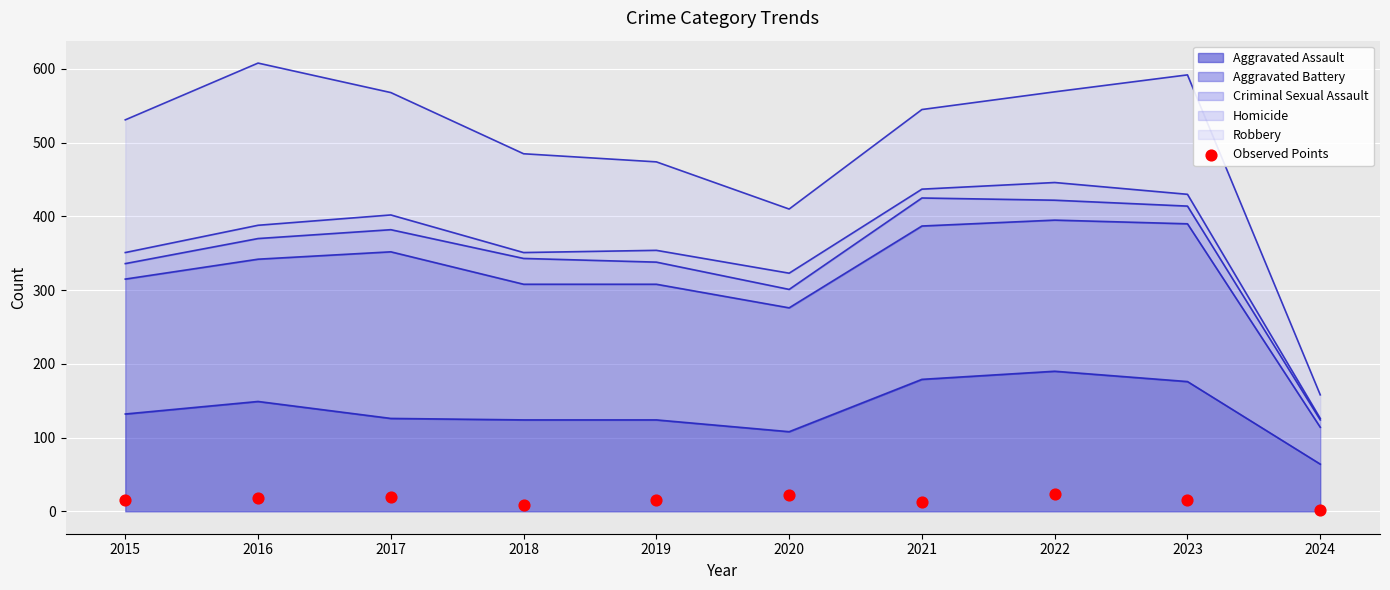

What is the ratio of the value at 2019 to the value at 2022?

0.7